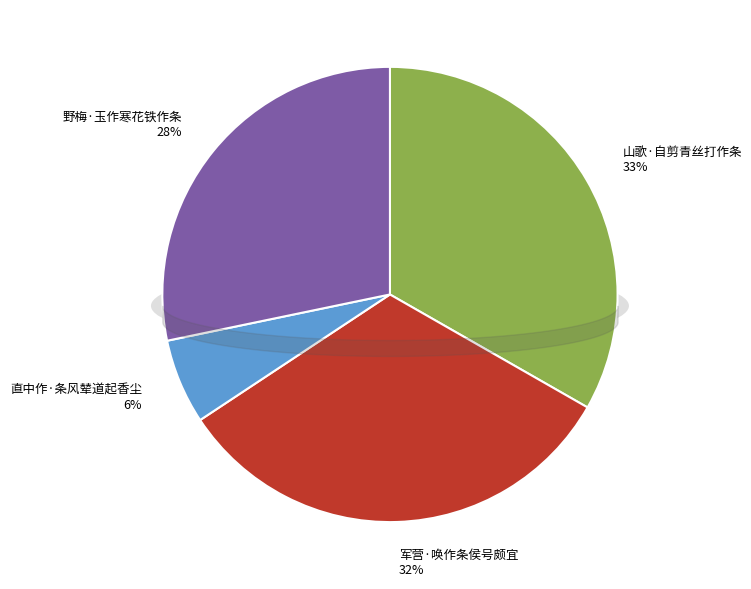

To the nearest percent, what percentage of the pie is 山歌·自剪青丝打作条?

33%